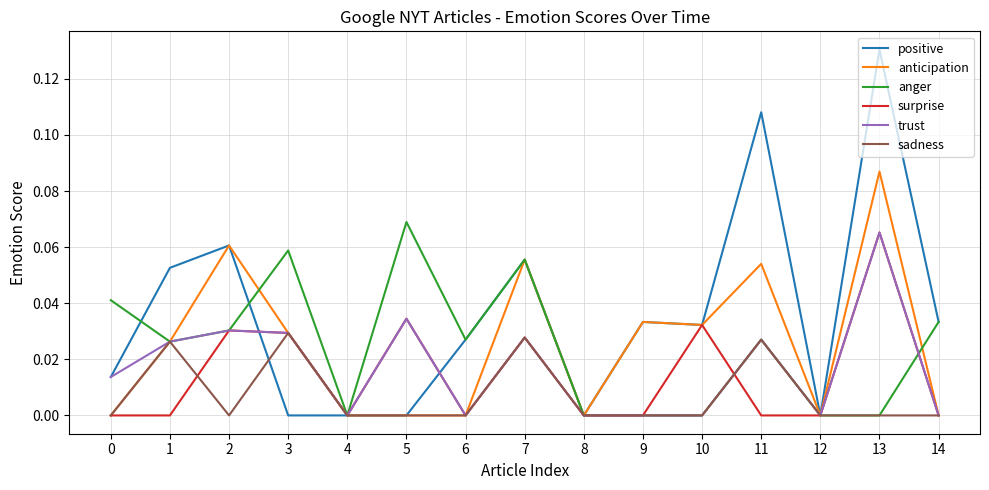

True or false: anticipation has a value of 0.0 at 5.

True